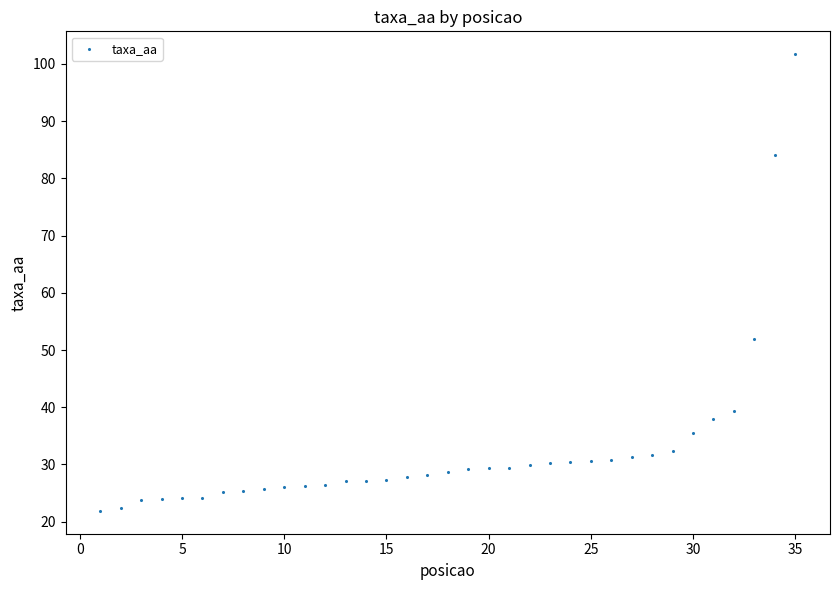

What Y value in the scatter plot is closest to 61?

51.9